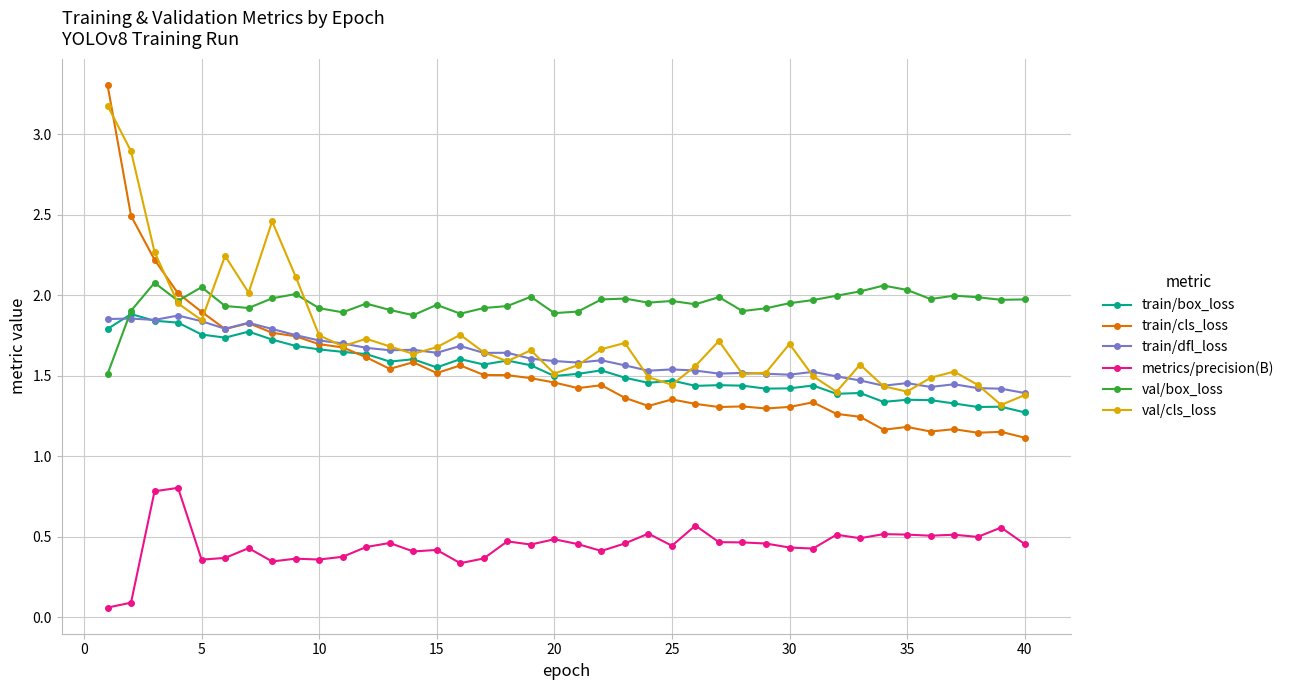

Which series has the largest range (max minus min)?

train/cls_loss